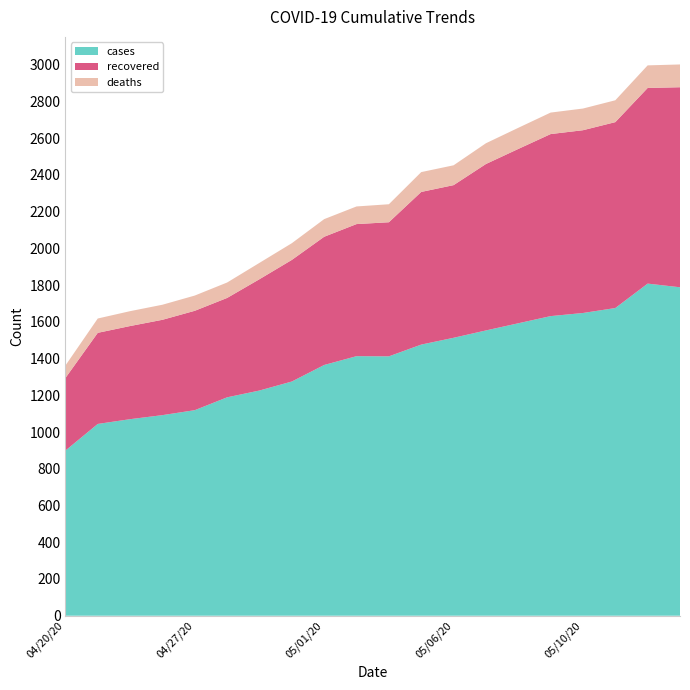

Reading left to right, transcribe all the data shown in this chart.

cases: 899	1044	1070	1092	1119	1189	1226	1275	1365	1413	1412	1476	1513	1553	1592	1631	1648	1675	1808	1788
recovered: 395	496	507	519	541	541	606	662	698	719	730	831	831	906	949	991	995	1012	1065	1089
deaths: 68	78	81	82	83	84	89	91	96	96	98	108	108	113	115	117	118	119	123	124